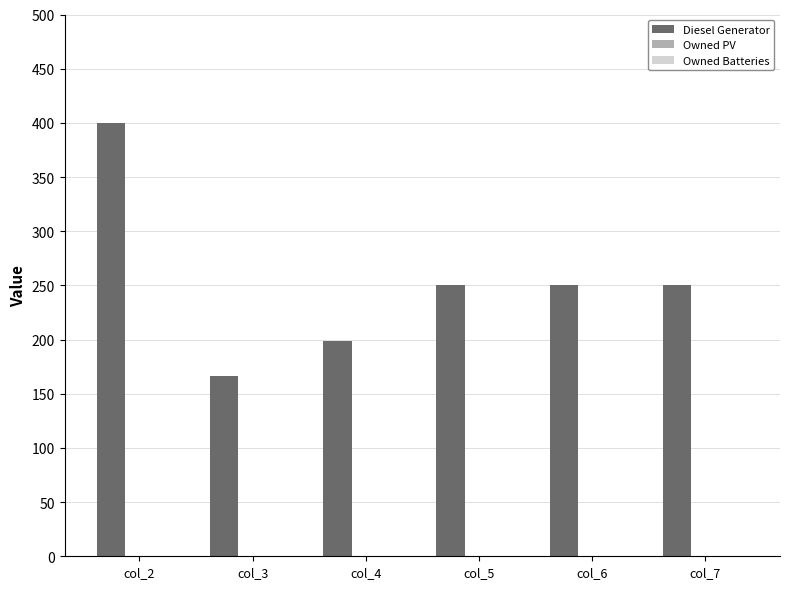

Is it true that the value at col_5 is 250.0?

True